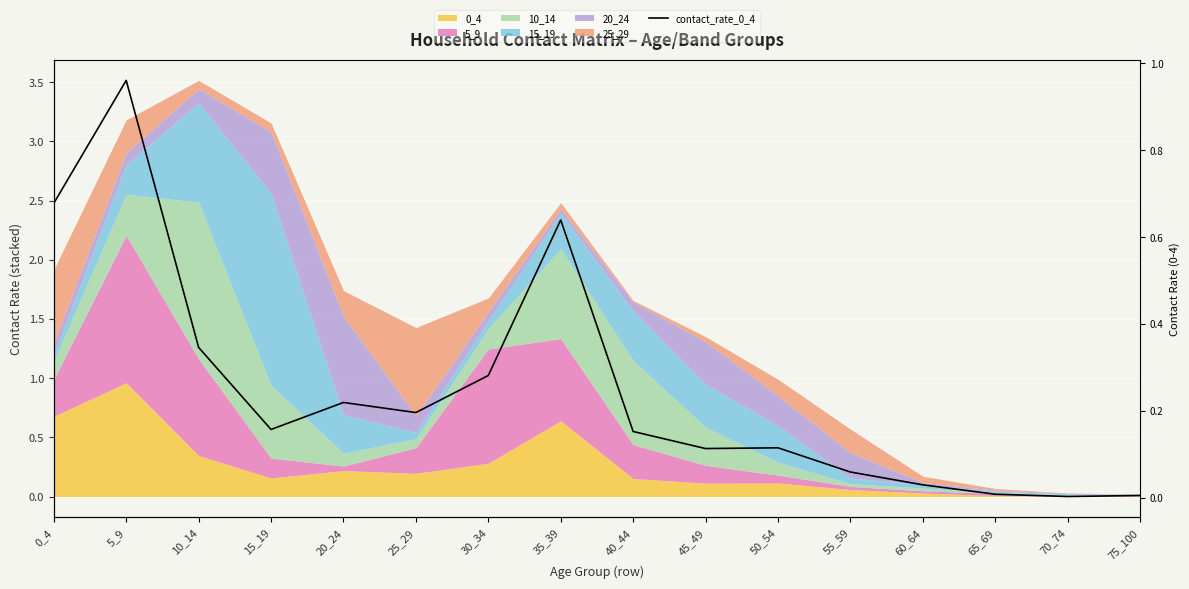

What is the sum of the values at 75_100 and 20_24?

0.2